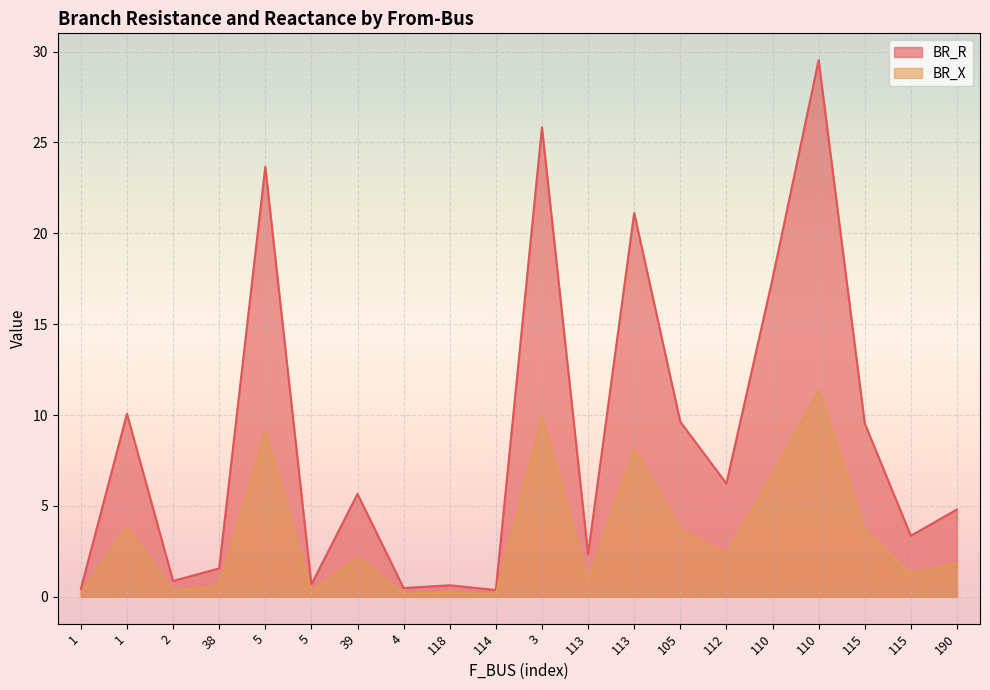

At which label does BR_X first exceed 2?

1